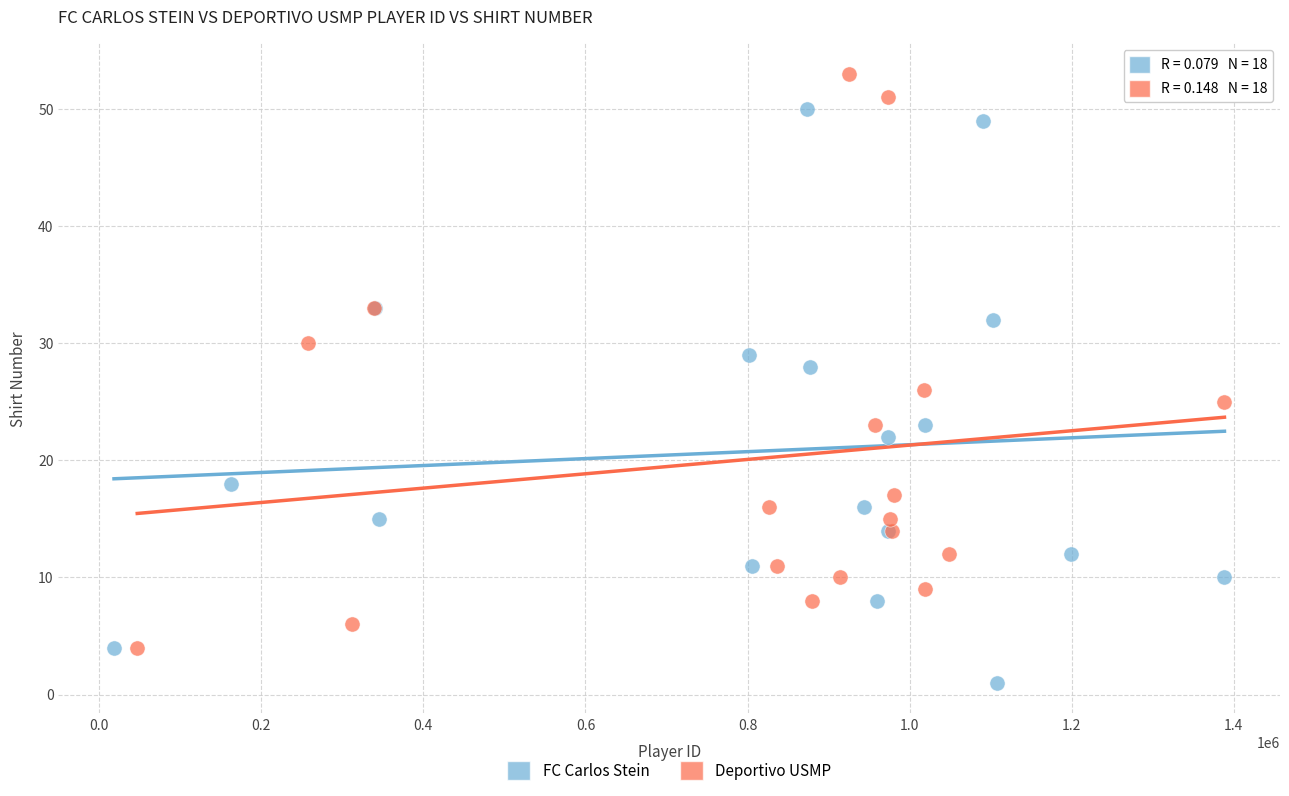

Which series reaches the minimum Y coordinate?

FC Carlos Stein